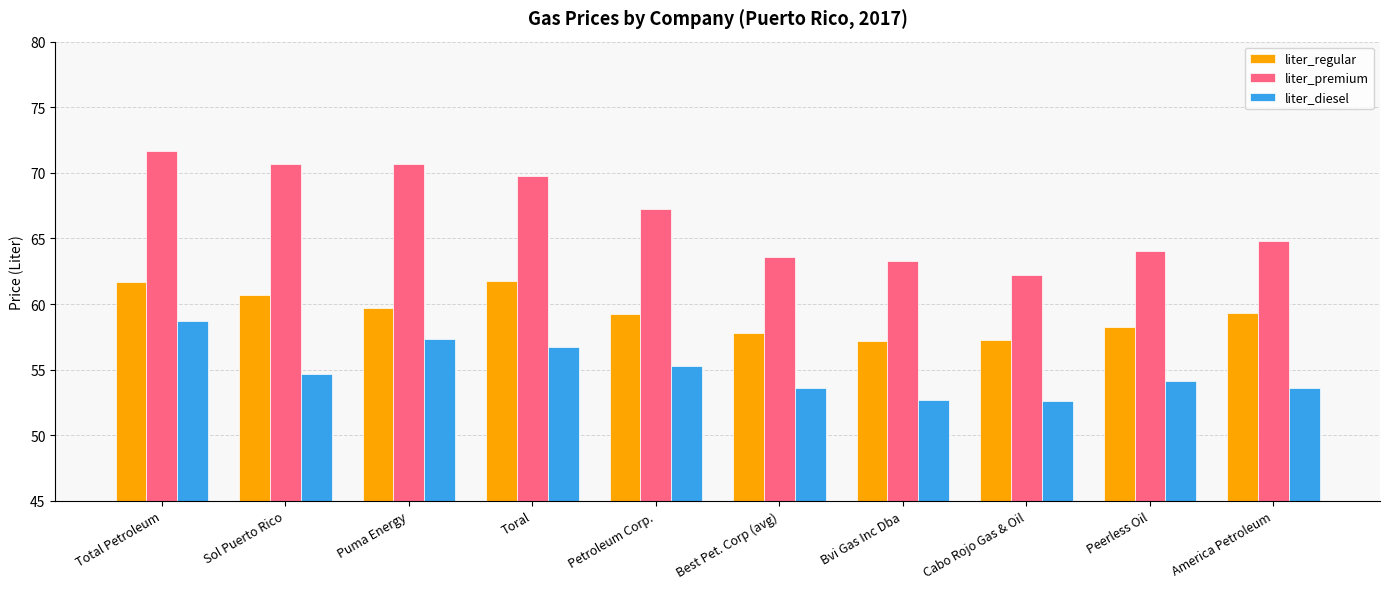

What are all the series names shown in the legend?

liter_regular, liter_premium, liter_diesel